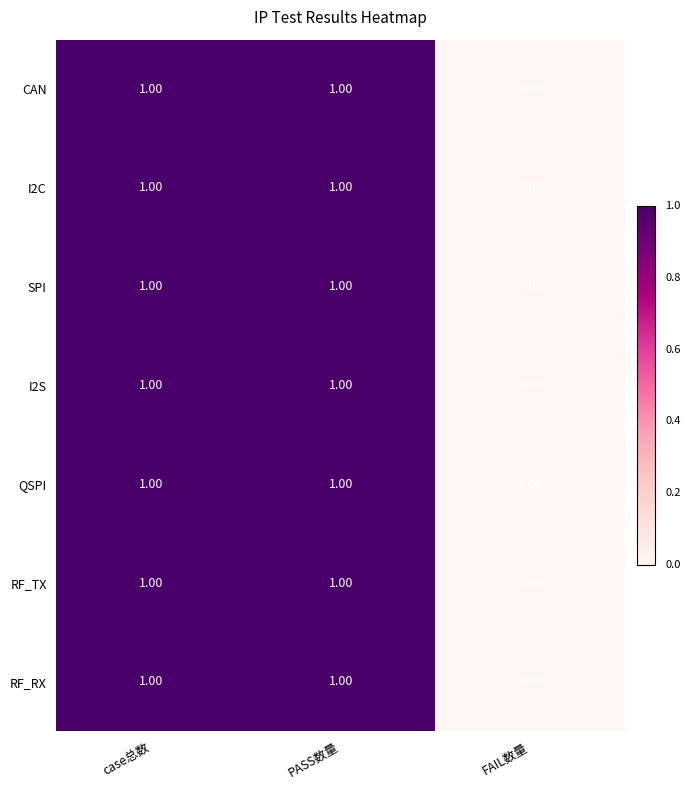

Is the value of RF_TX at PASS数量 greater than the value of CAN at FAIL数量?

Yes